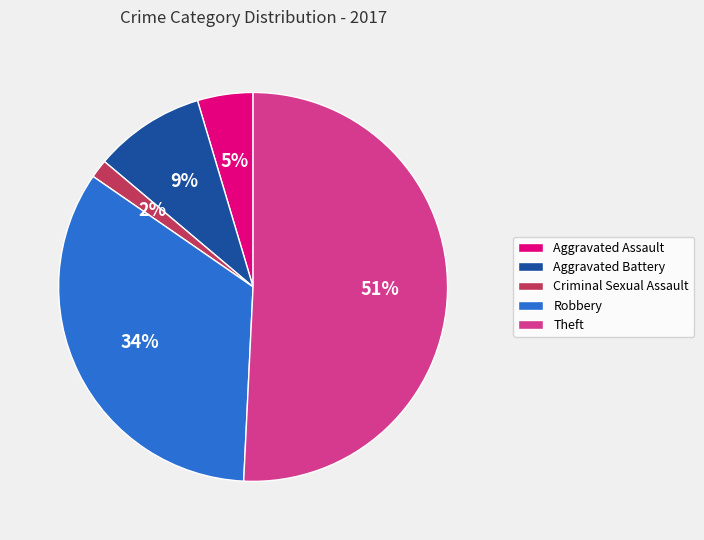

To the nearest percent, what is the difference between the Criminal Sexual Assault and Theft slice percentages?

49%